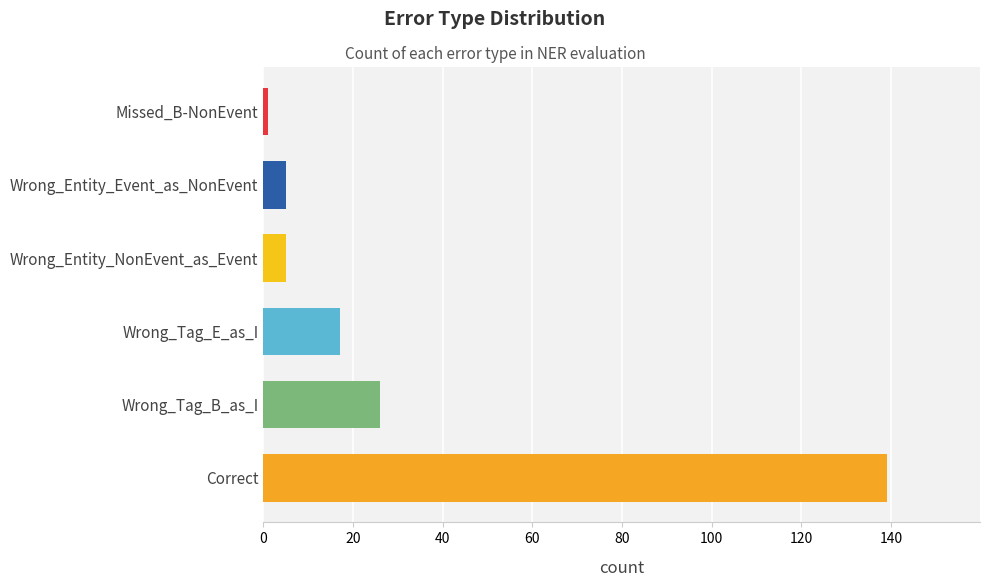

At which label is the value closest to 70?

Wrong_Tag_B_as_I